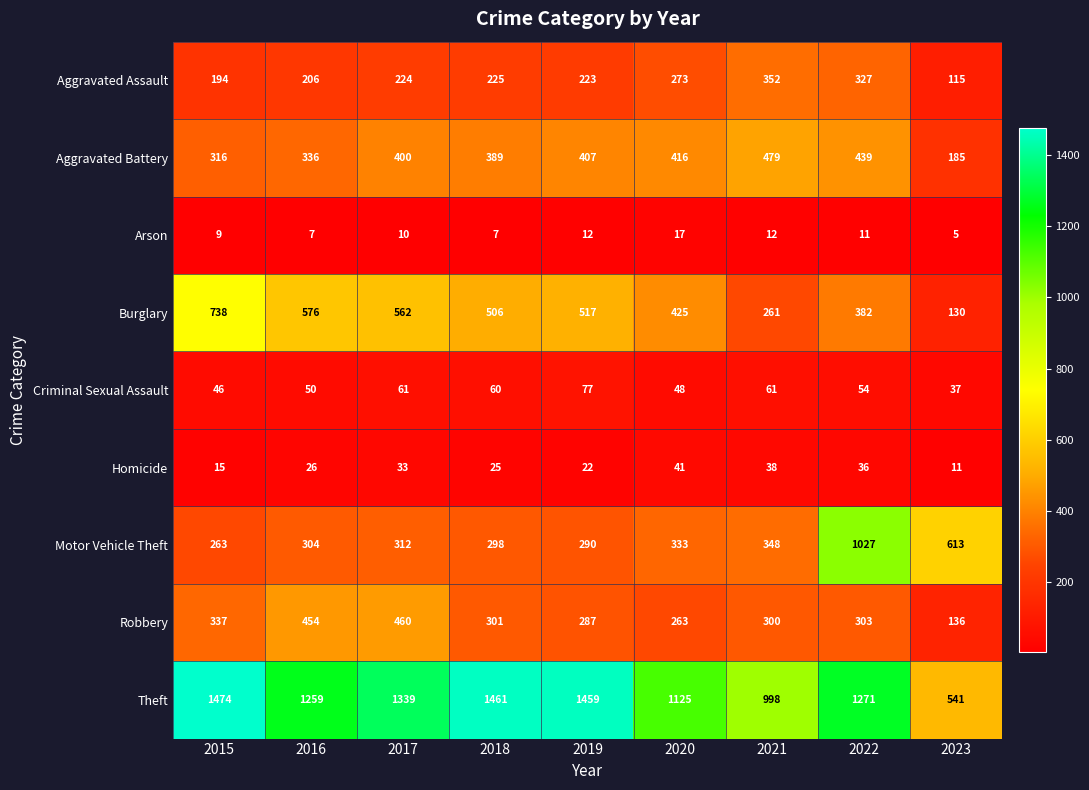

At 2016, list the series in order from largest to smallest.

Theft, Burglary, Robbery, Aggravated Battery, Motor Vehicle Theft, Aggravated Assault, Criminal Sexual Assault, Homicide, Arson